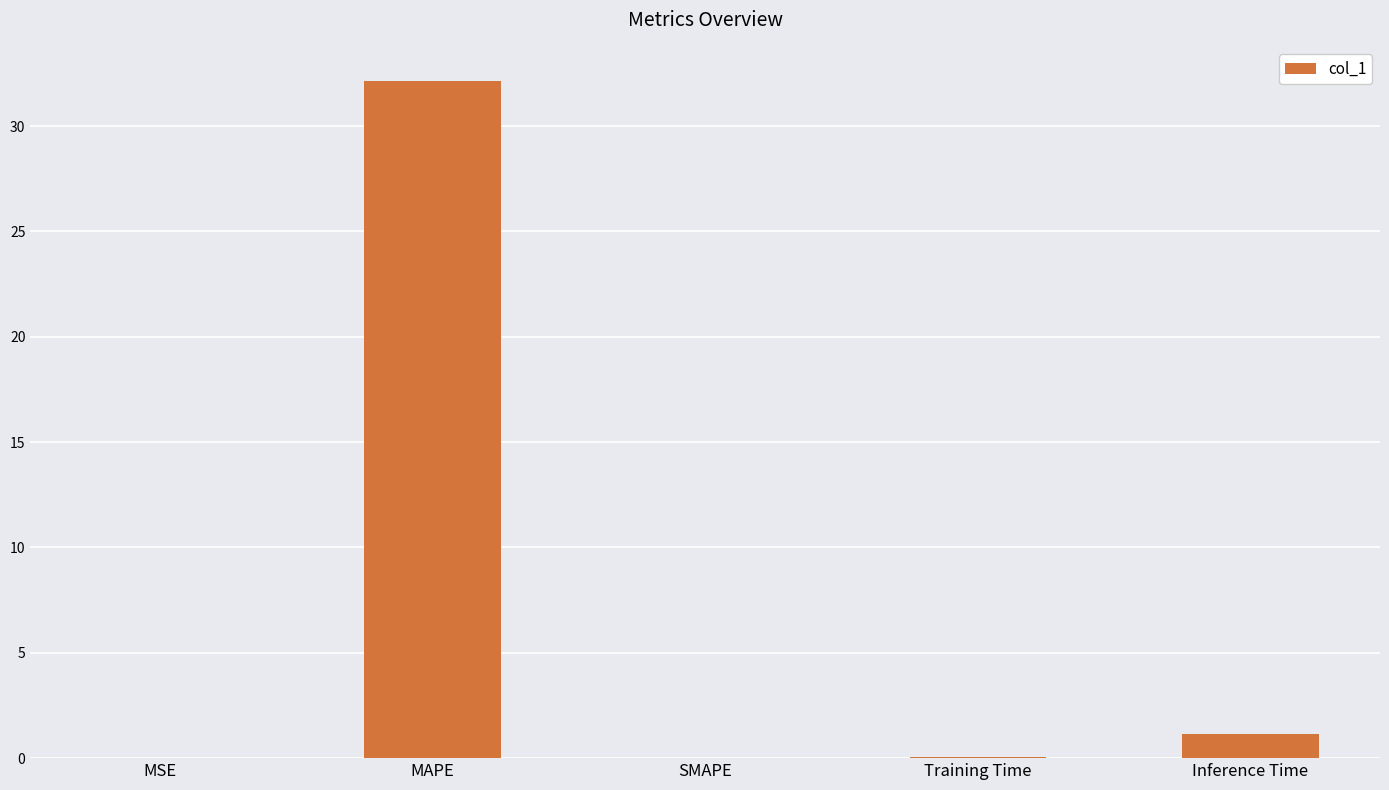

What is the sum of all values?

33.4